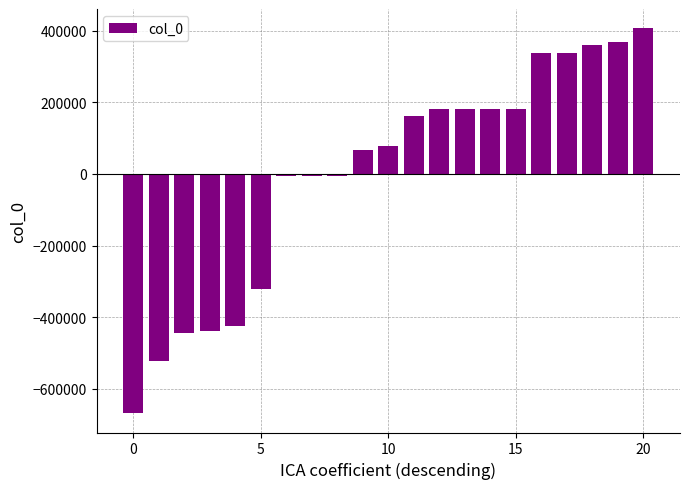

What is the maximum value shown in the chart?

406358.4